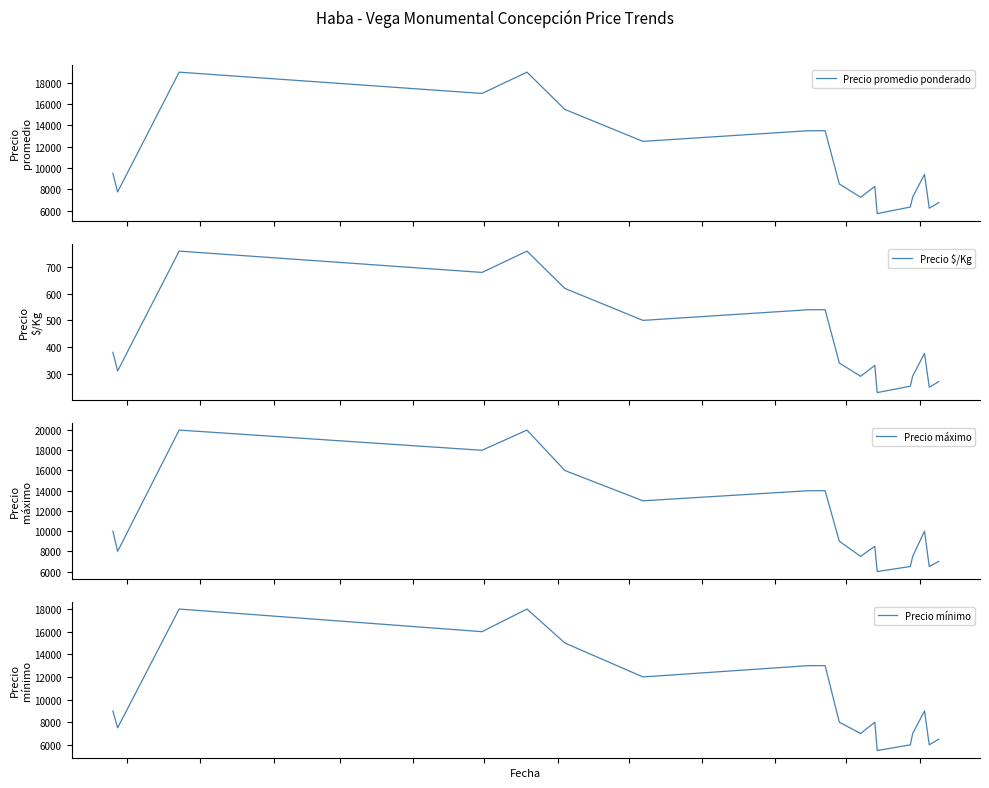

At how many categories does at least one series exceed 464?

18